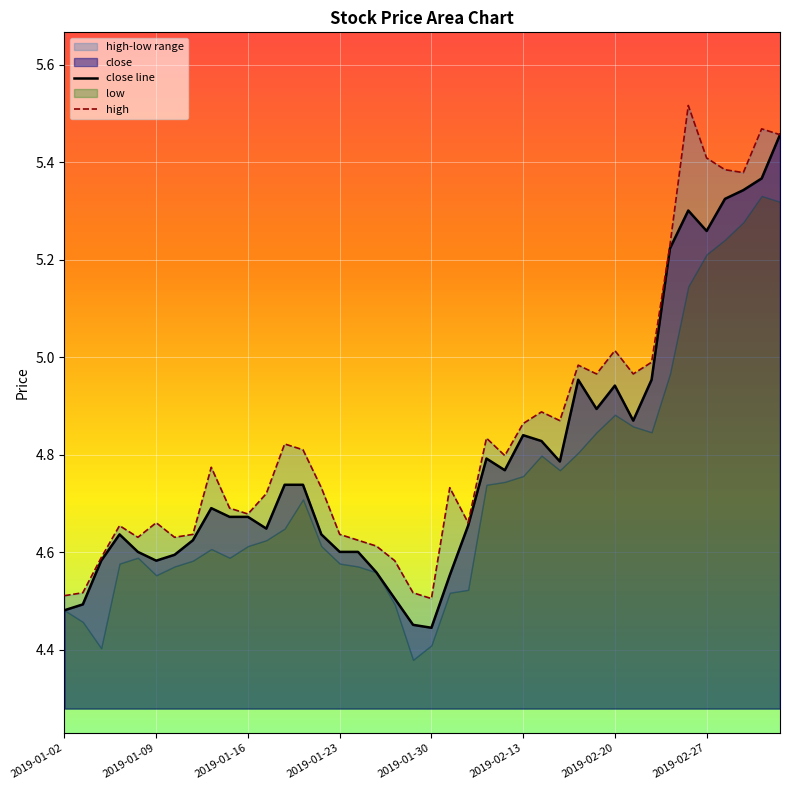

True or false: close line has a value of 4.6 at 2019-01-23.

True